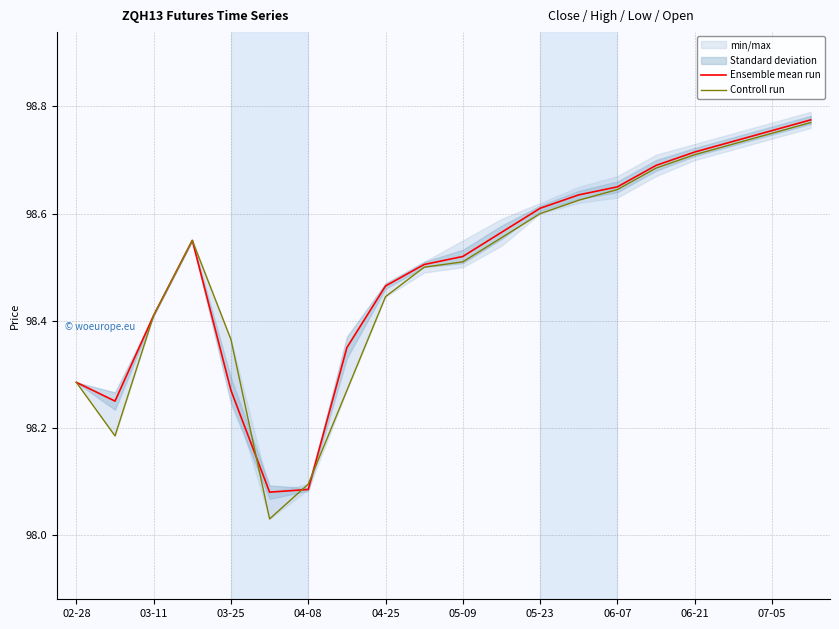

What is the difference between the maximum and minimum values in the Ensemble mean run series?

0.7